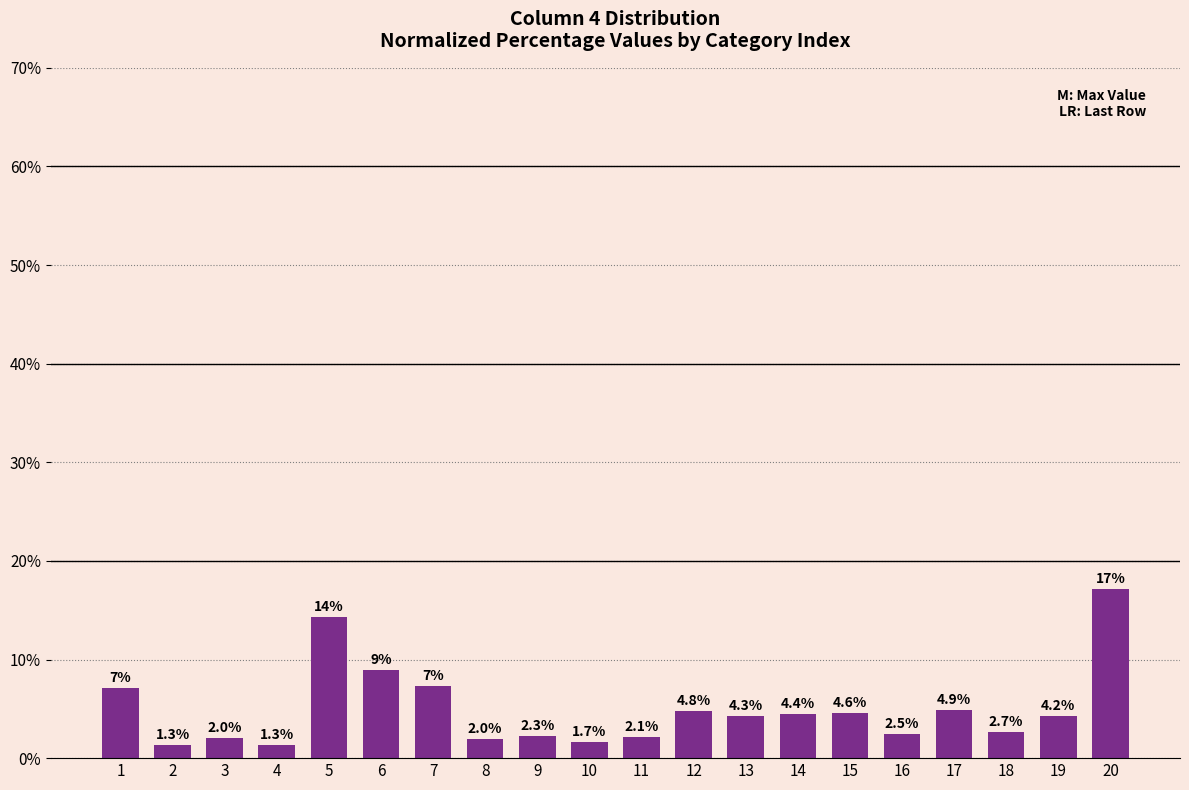

Between 9 and 19, which is larger?

19